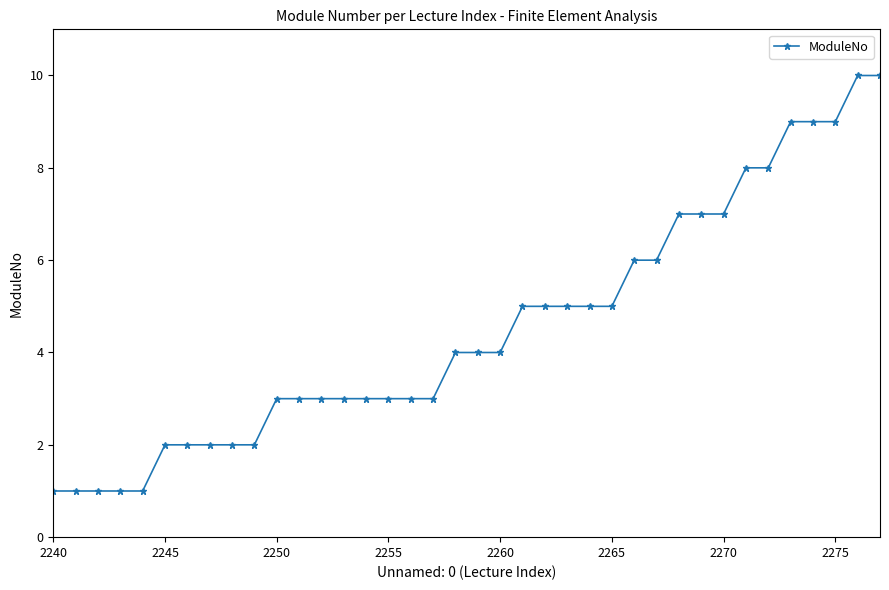

What is the greatest value displayed?

10